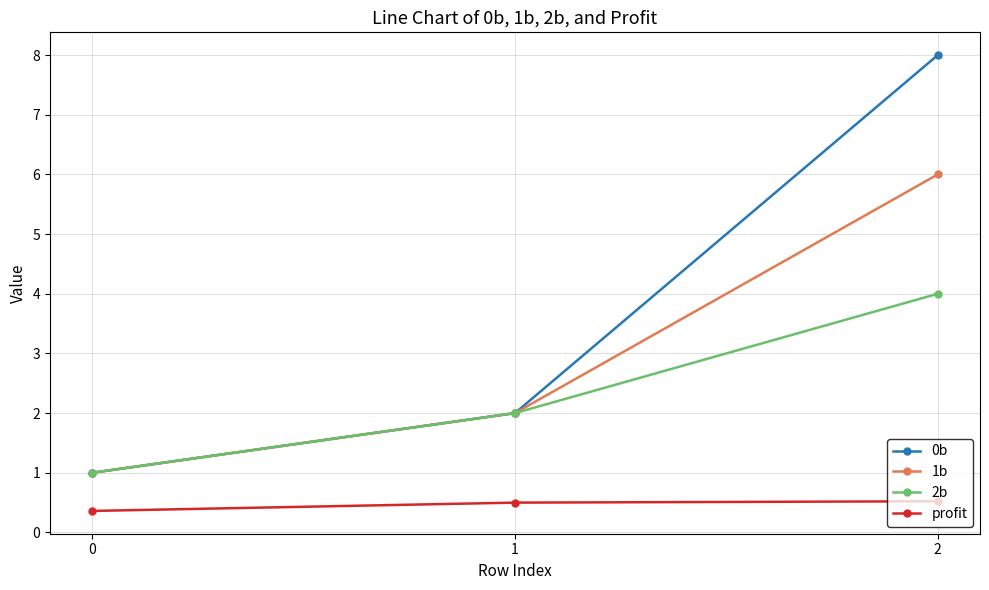

What is the total value across all series at 1?

6.5